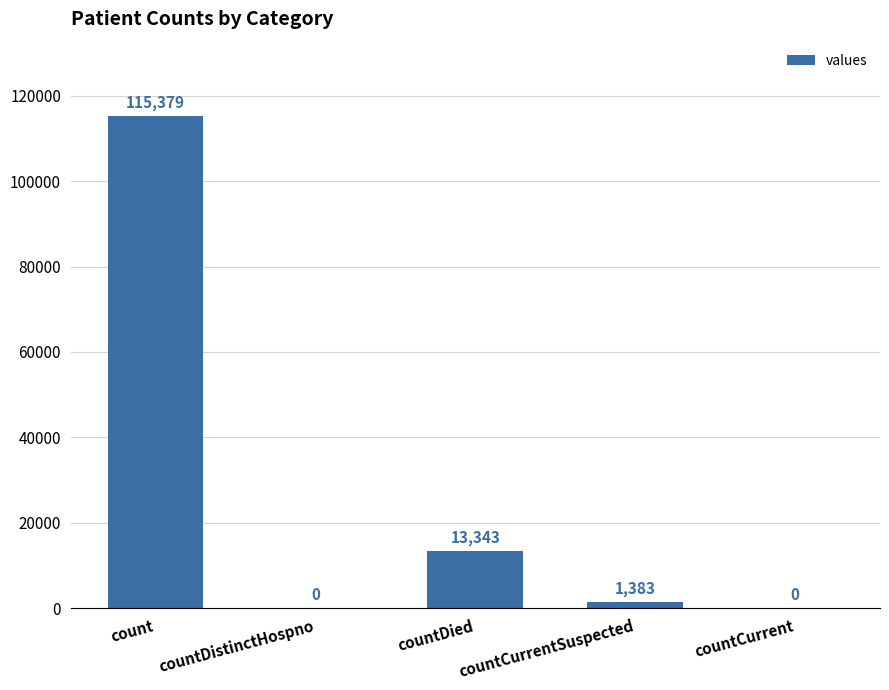

Where is the data nearest to the value 57689?

countDied